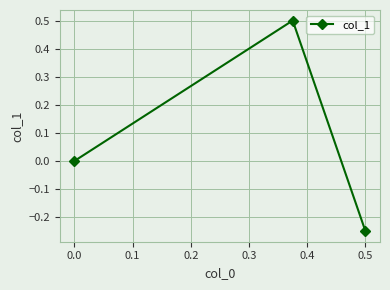

True or false: the data shows 0.0 at 0.0.

True